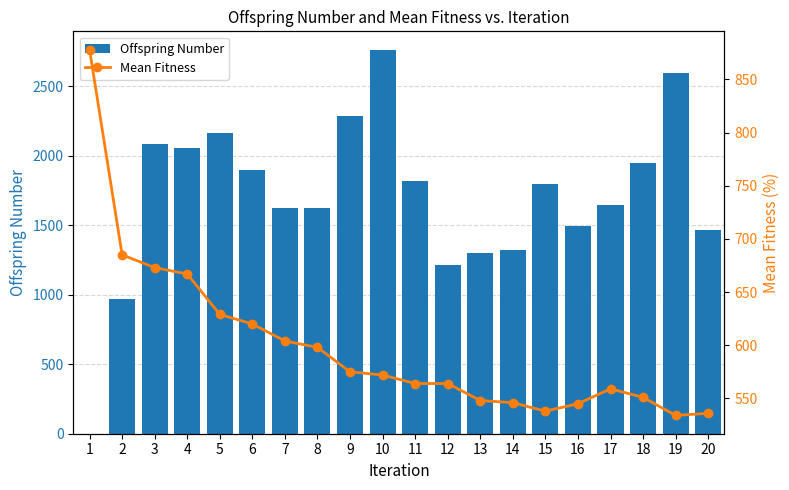

Between 13 and 11, which is larger?

11